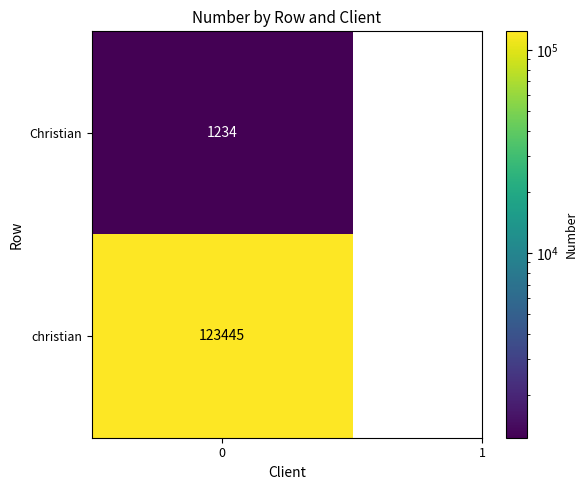

How many values are between 1234 and 123445?

2